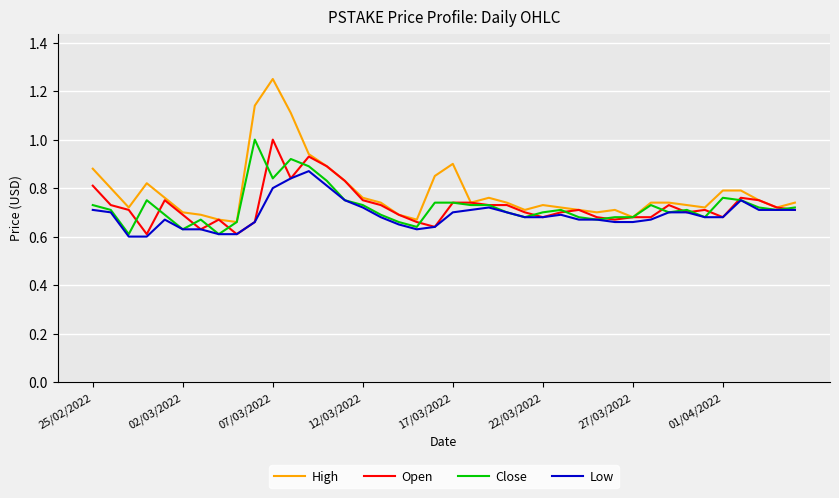

Which series has the largest total across all categories?

High